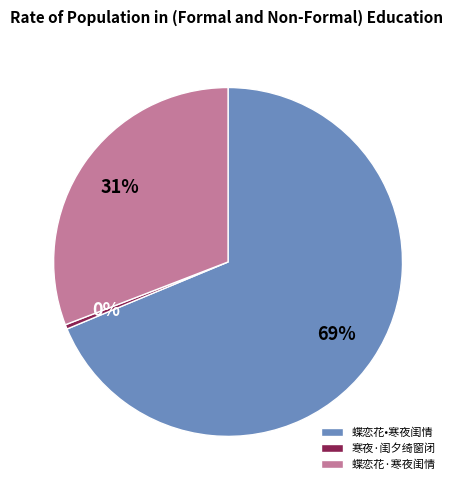

Which slice represents more than half of the pie?

蝶恋花•寒夜闺情